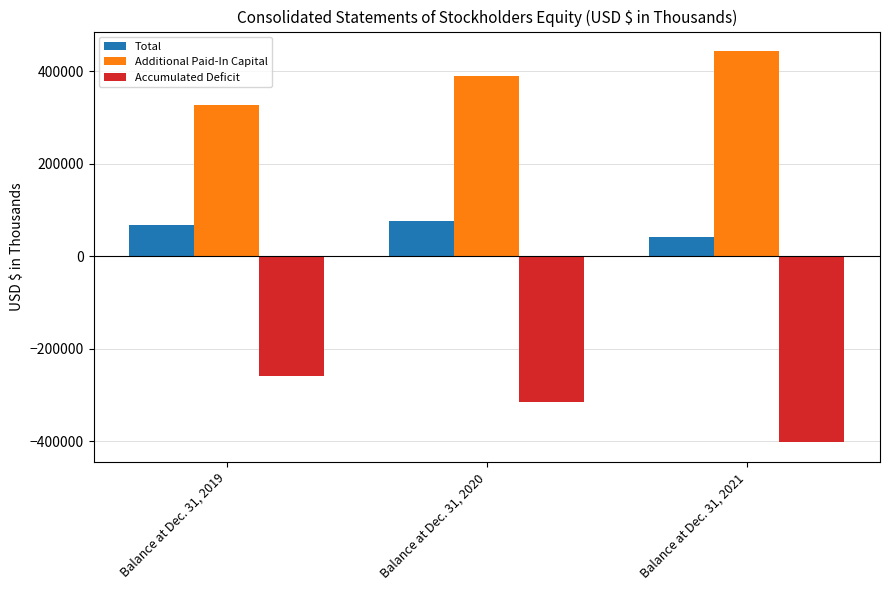

Which series has the largest range (max minus min)?

Accumulated Deficit